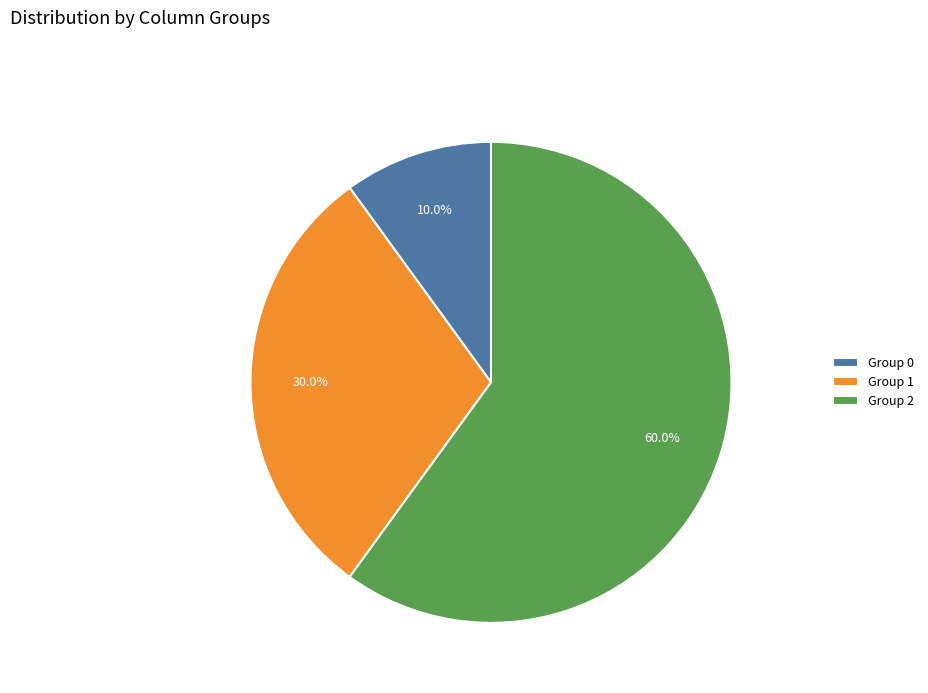

How much of the chart is everything except Group 1?

70.0%